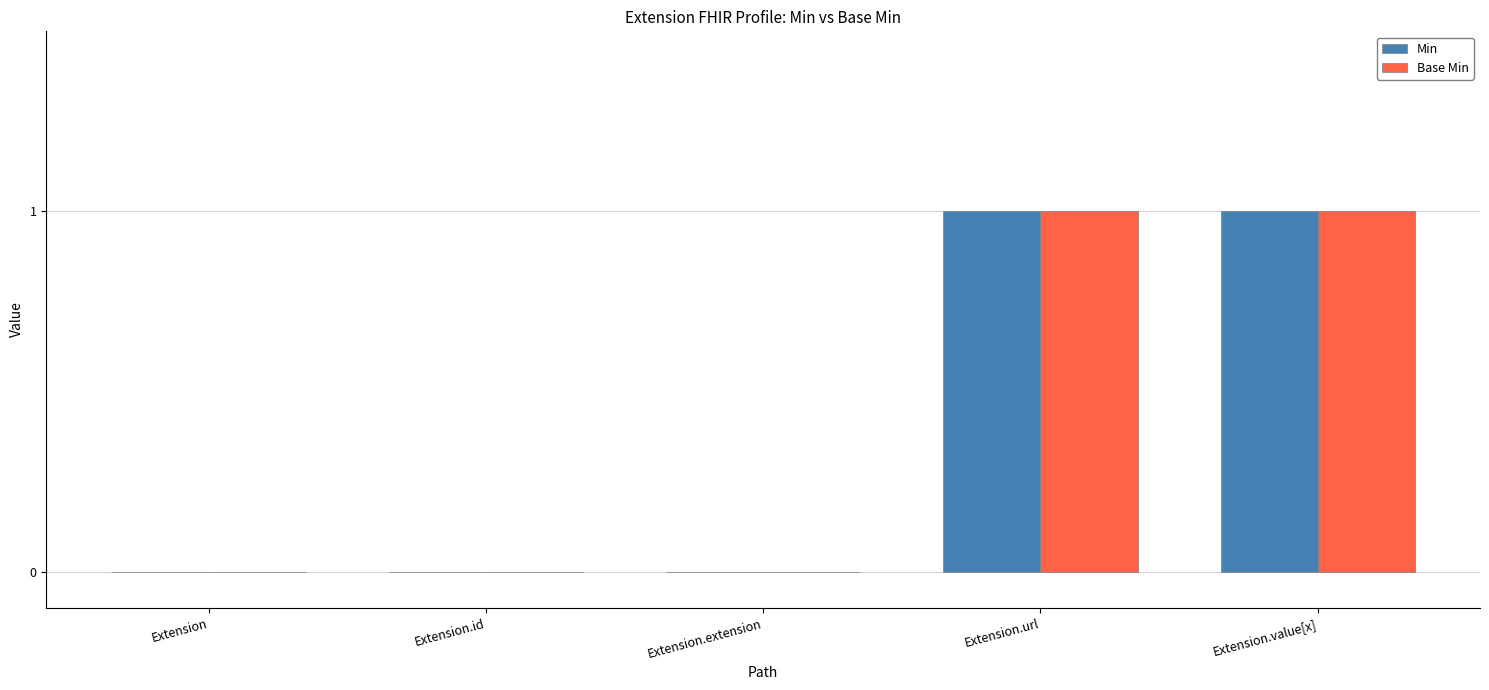

Is the value of Base Min at Extension.url greater than the value of Min at Extension.extension?

Yes